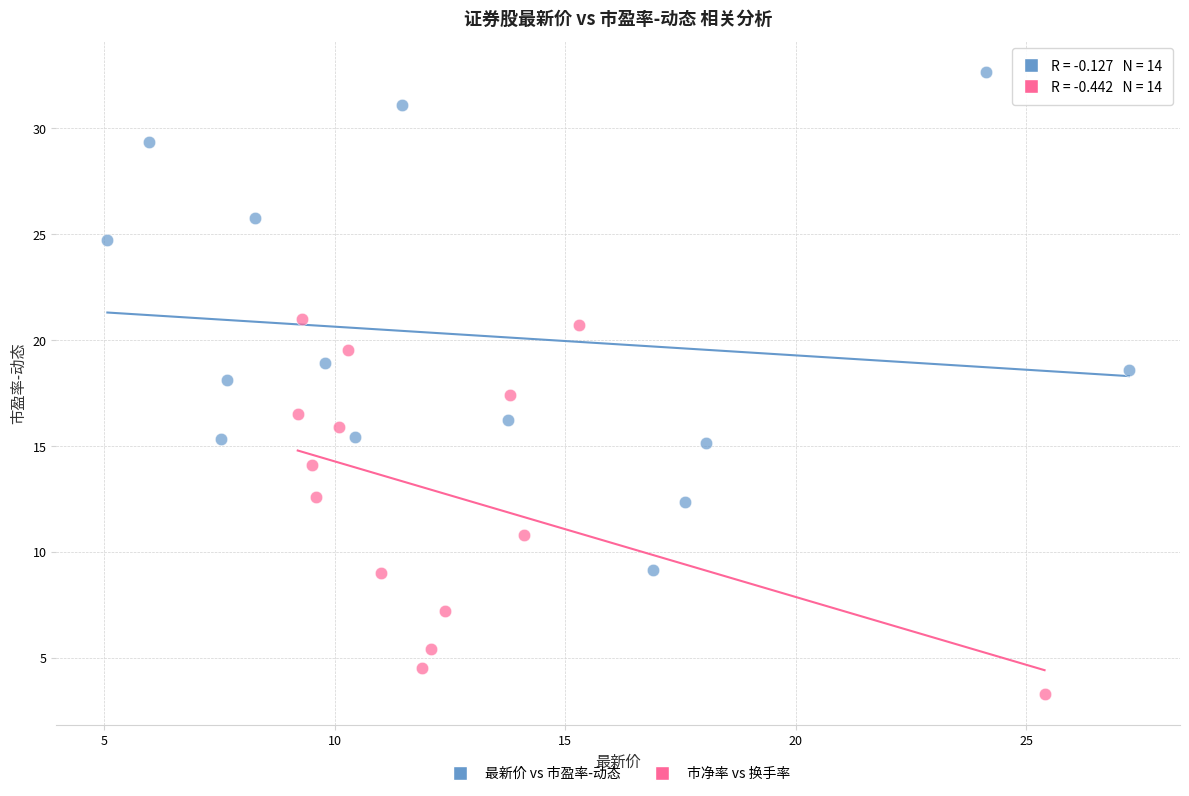

What are all the series names shown in the legend?

最新价 vs 市盈率-动态, 市净率 vs 换手率